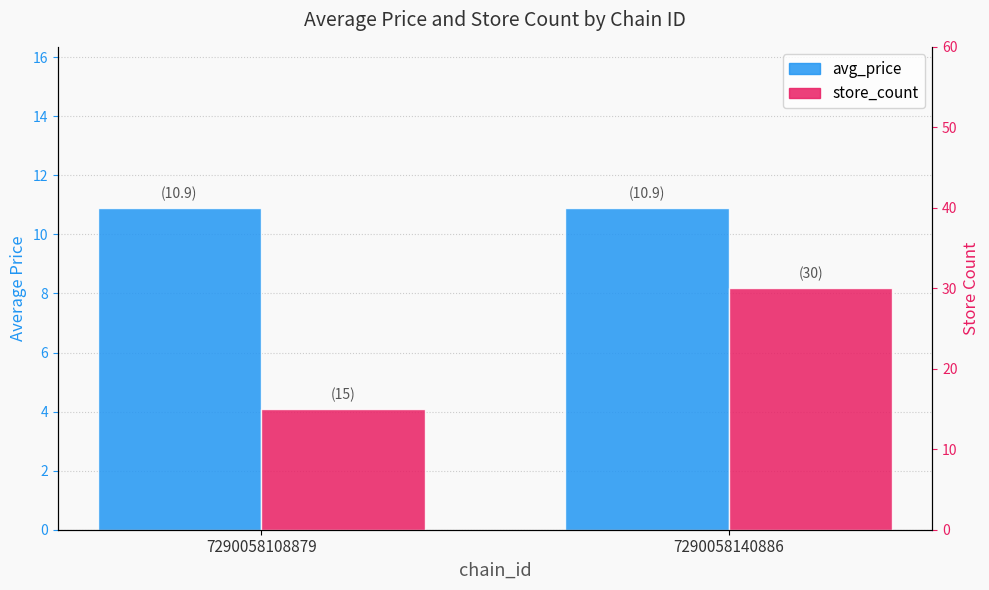

How many groups of bars are there?

2